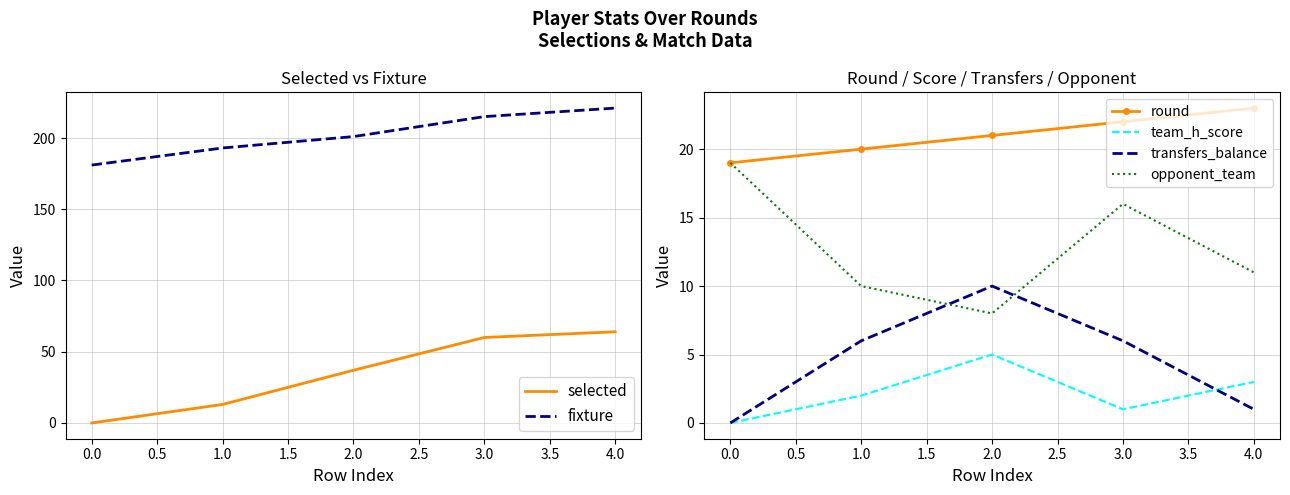

Which series has the widest spread of values?

selected